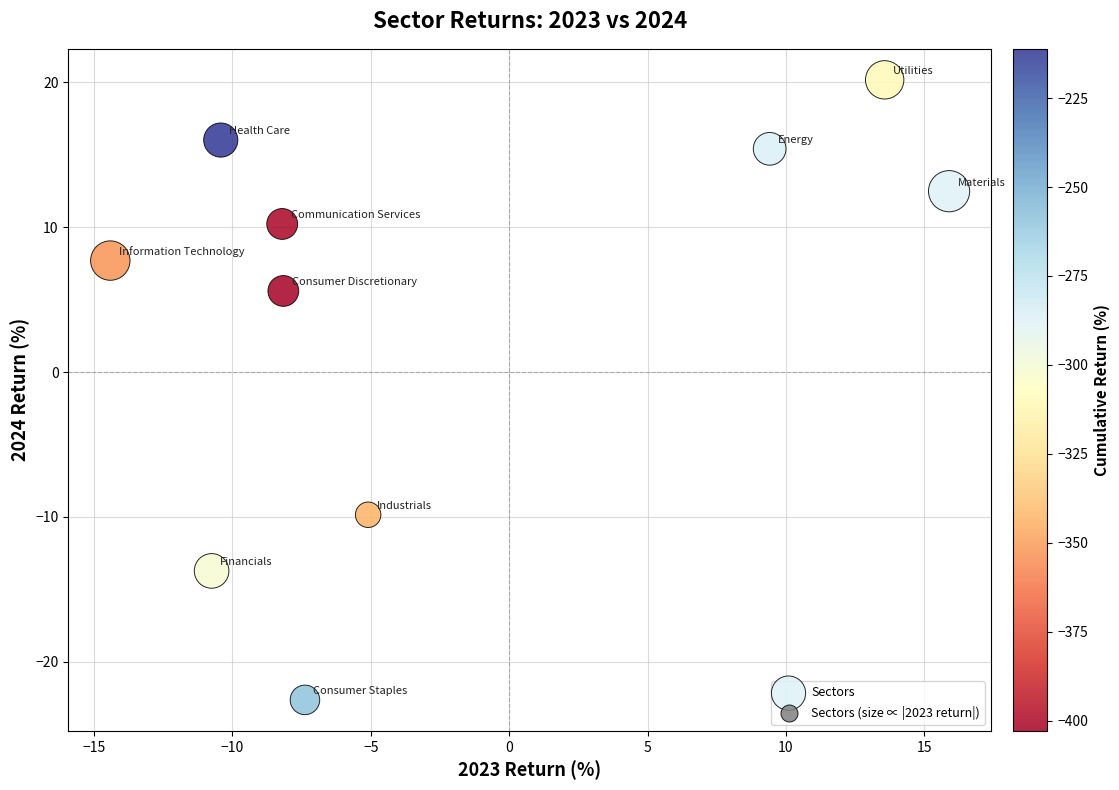

What is the average Y value?

4.1